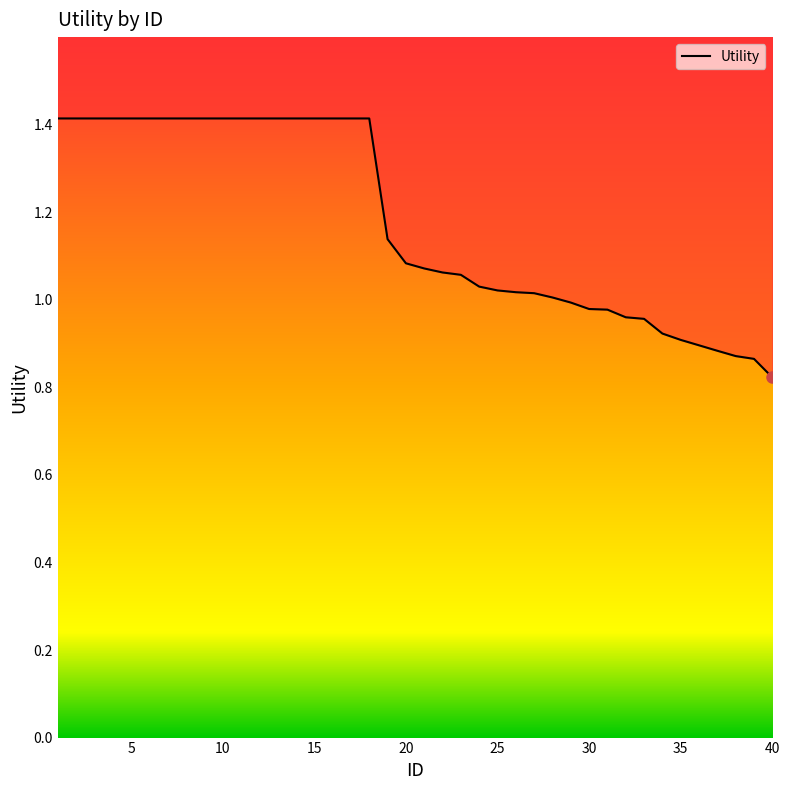

Does the chart have visible grid lines?

No